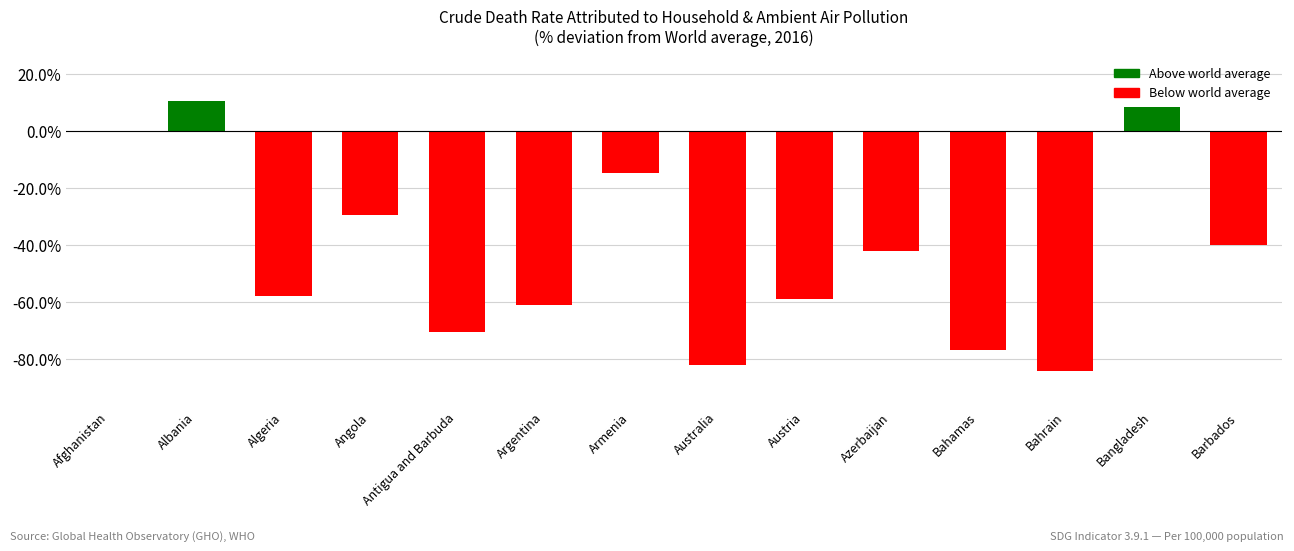

Reading left to right, transcribe all the data shown in this chart.

0.0	10.5	-57.9	-29.5	-70.5	-61.1	-14.7	-82.1	-58.9	-42.1	-76.8	-84.2	8.4	-40.0